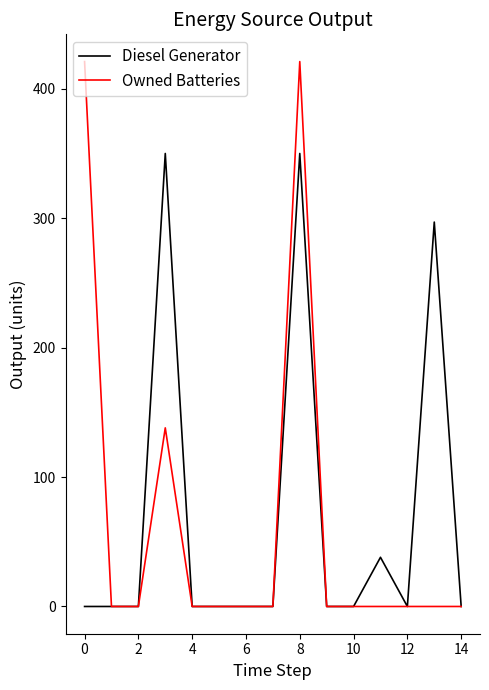

Reading right to left, what are all the values shown in this chart?

Diesel Generator: 0	297	0	38	0	0	350	0	0	0	0	350	0	0	0
Owned Batteries: 0	0	0	0	0	0	421	0	0	0	0	138	0	0	421